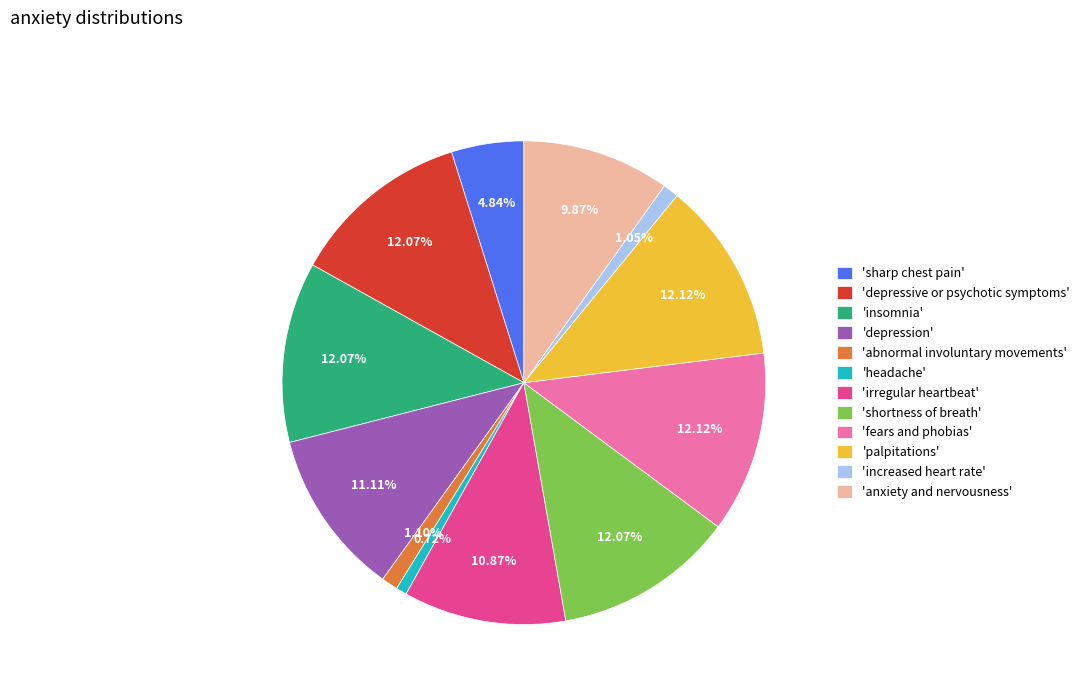

Is there any slice that represents more than half of the pie?

No